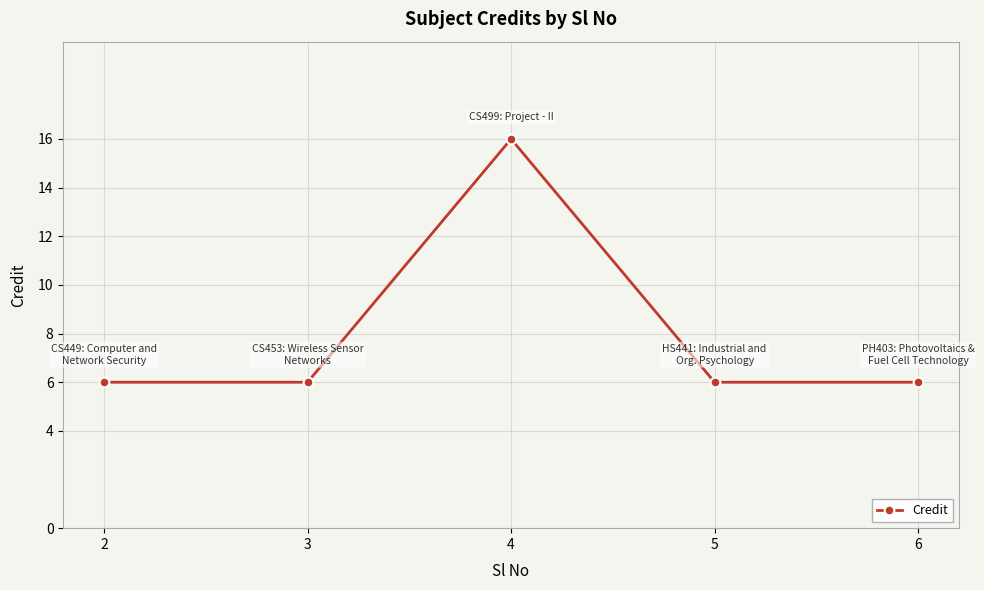

Approximately how many times larger is the value at 5 compared to 4?

0.4